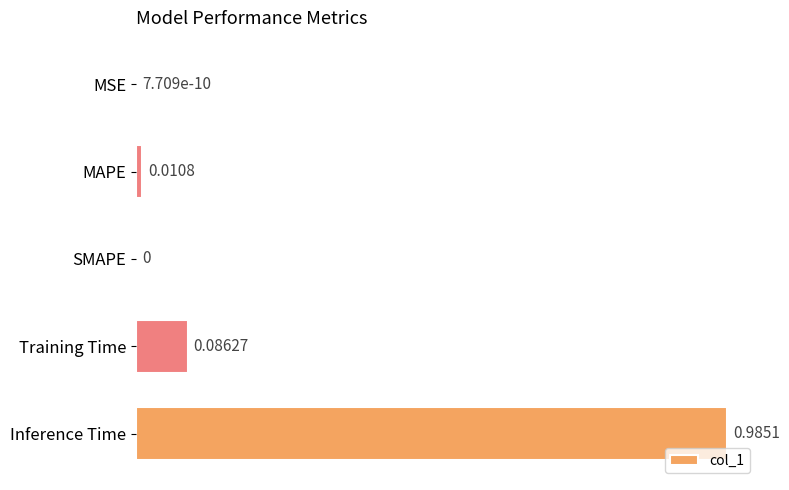

How many data points are above 0?

4